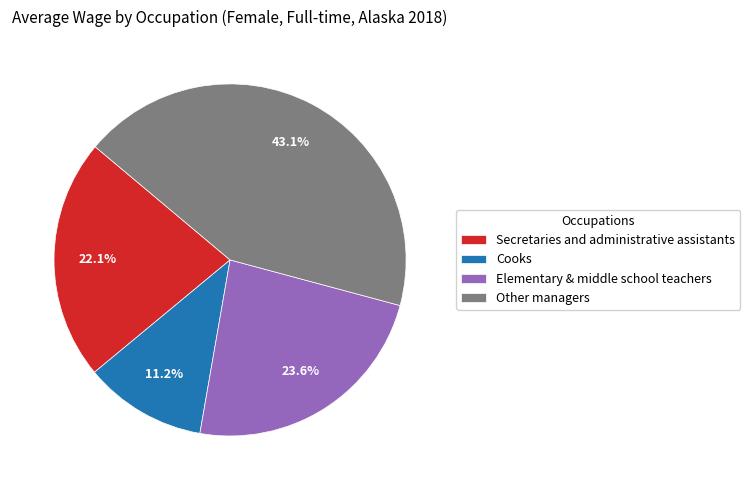

Approximately how many times larger is the value at Elementary & middle school teachers compared to Other managers?

0.5